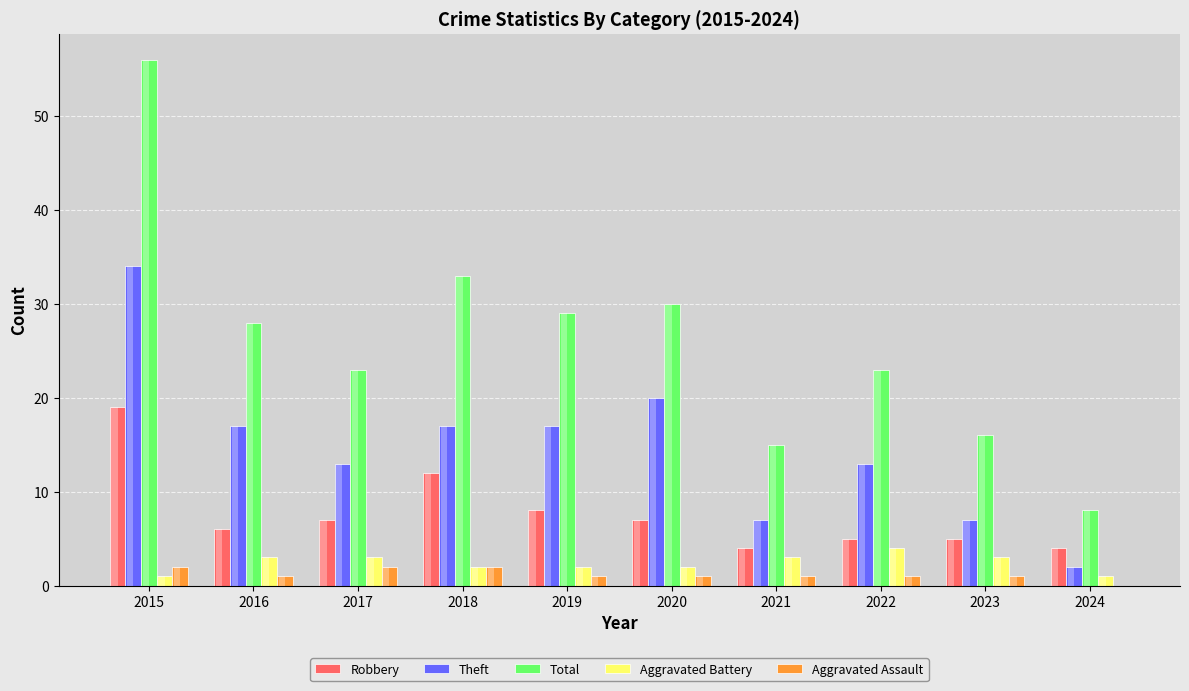

Which series has the largest total across all categories?

Total